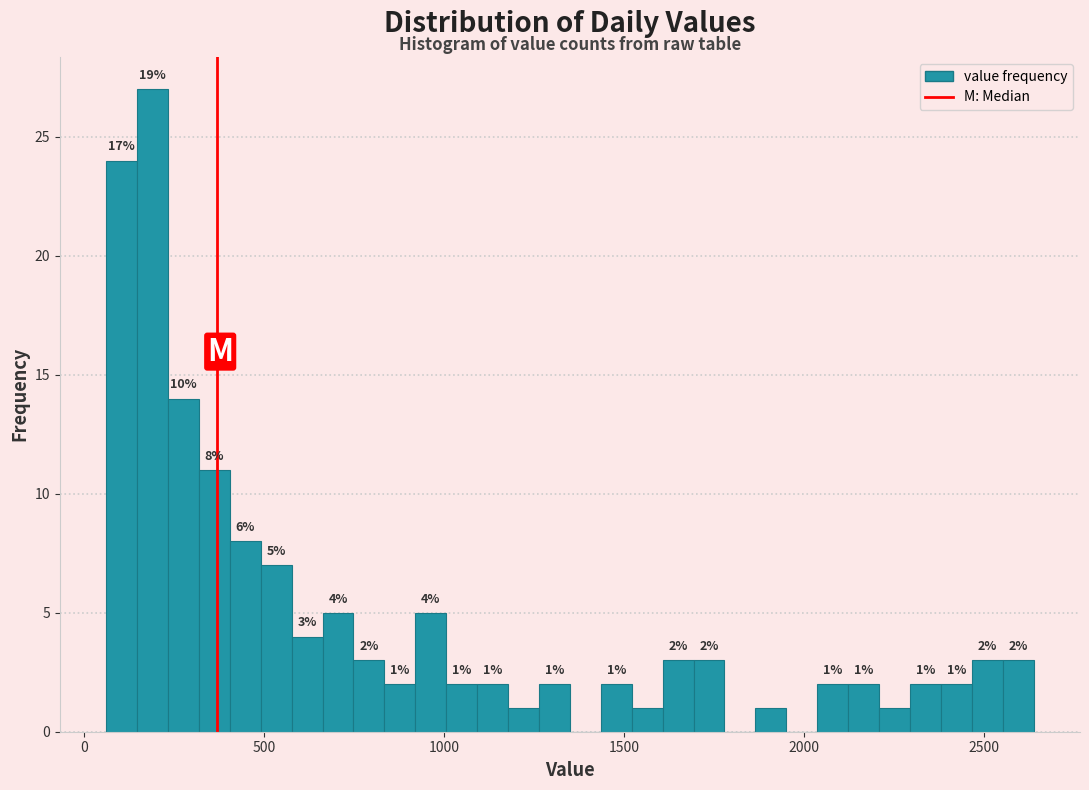

Read against the x-axis, roughly where is the centre of the tallest bar?

200